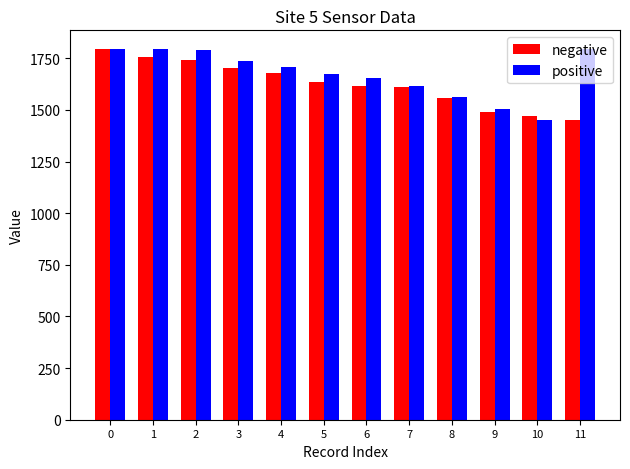

At 10, list the series in order from smallest to largest.

positive, negative